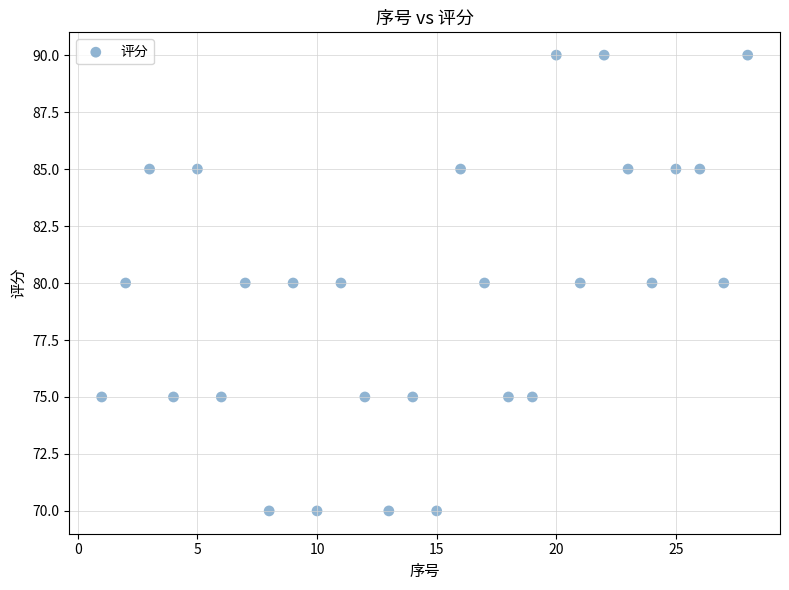

What is the range of Y values (max minus min)?

20